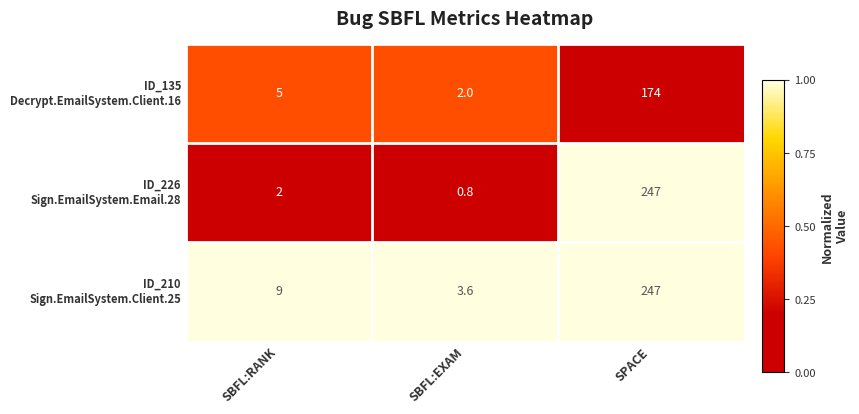

At which category is the sum across all series the highest?

SPACE